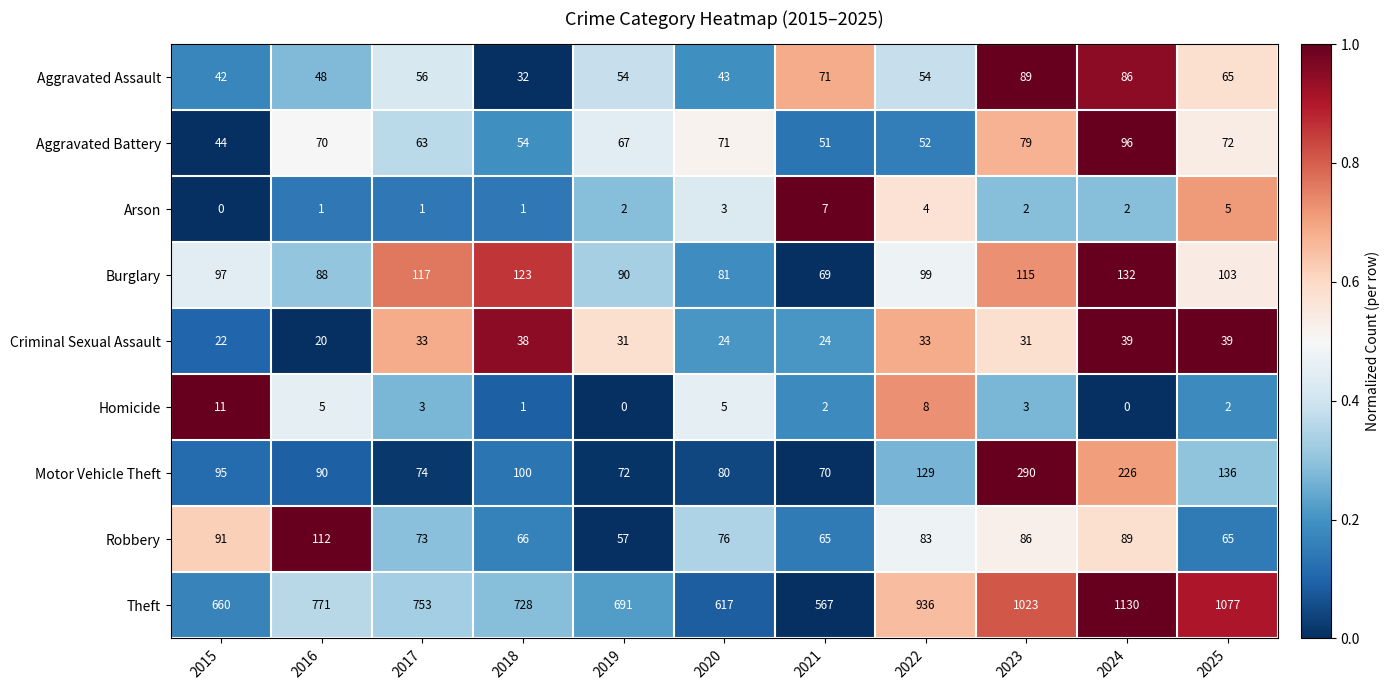

Is it true that Theft equals 567 at 2021?

True